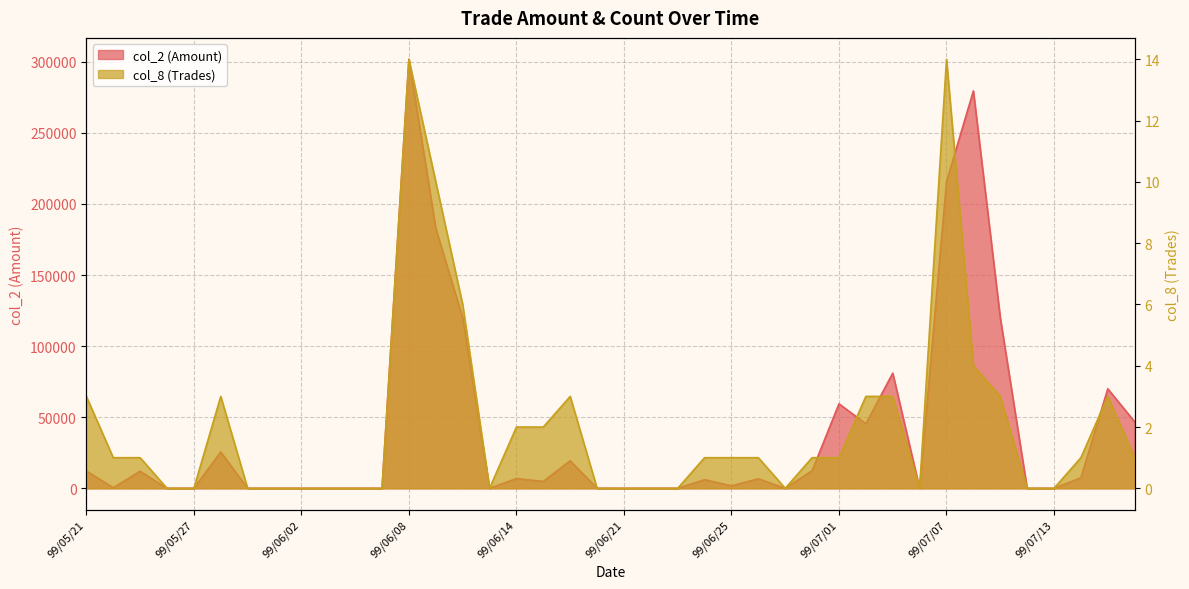

Does the chart display data point markers on the line(s)?

No